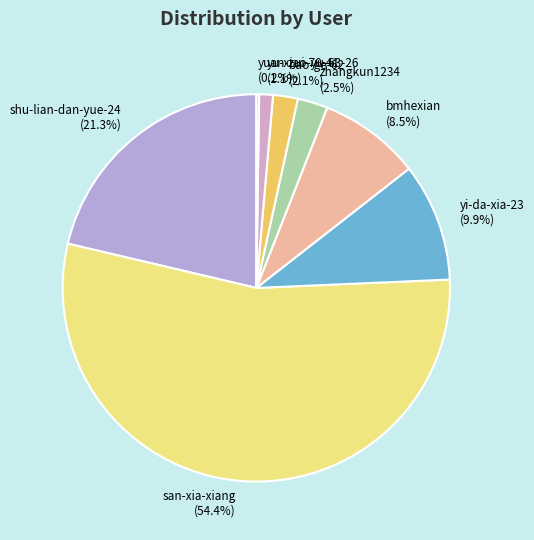

Which category has the biggest portion of the pie?

san-xia-xiang